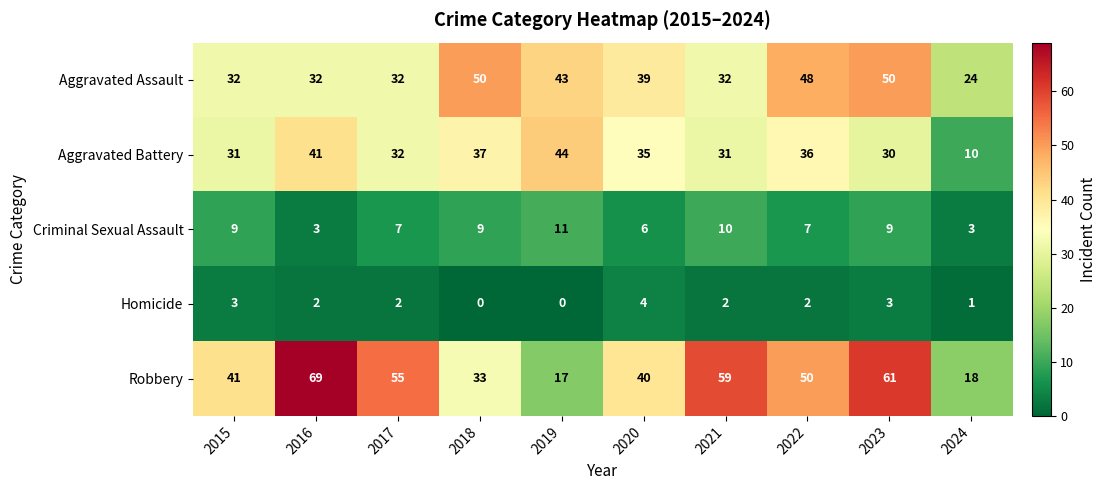

What is the difference between the highest and lowest values at 2019?

44